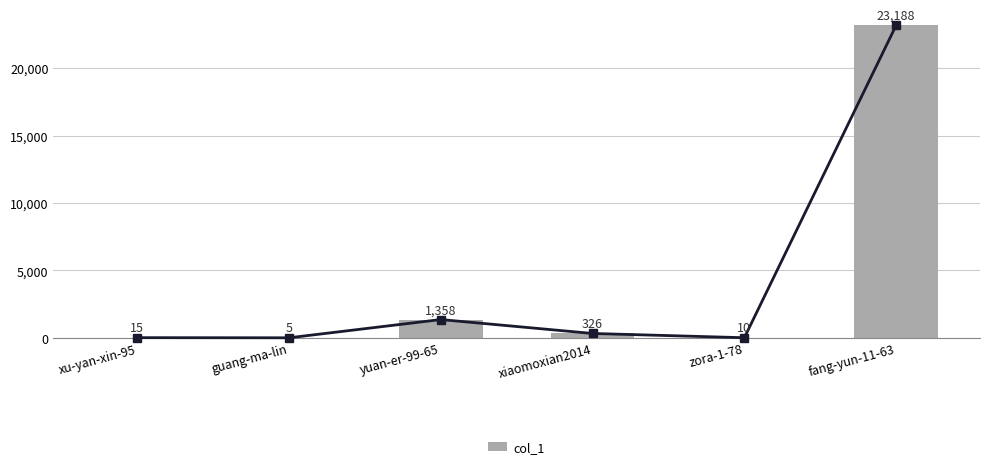

What is the label of the 3rd bar from the right?

xiaomoxian2014